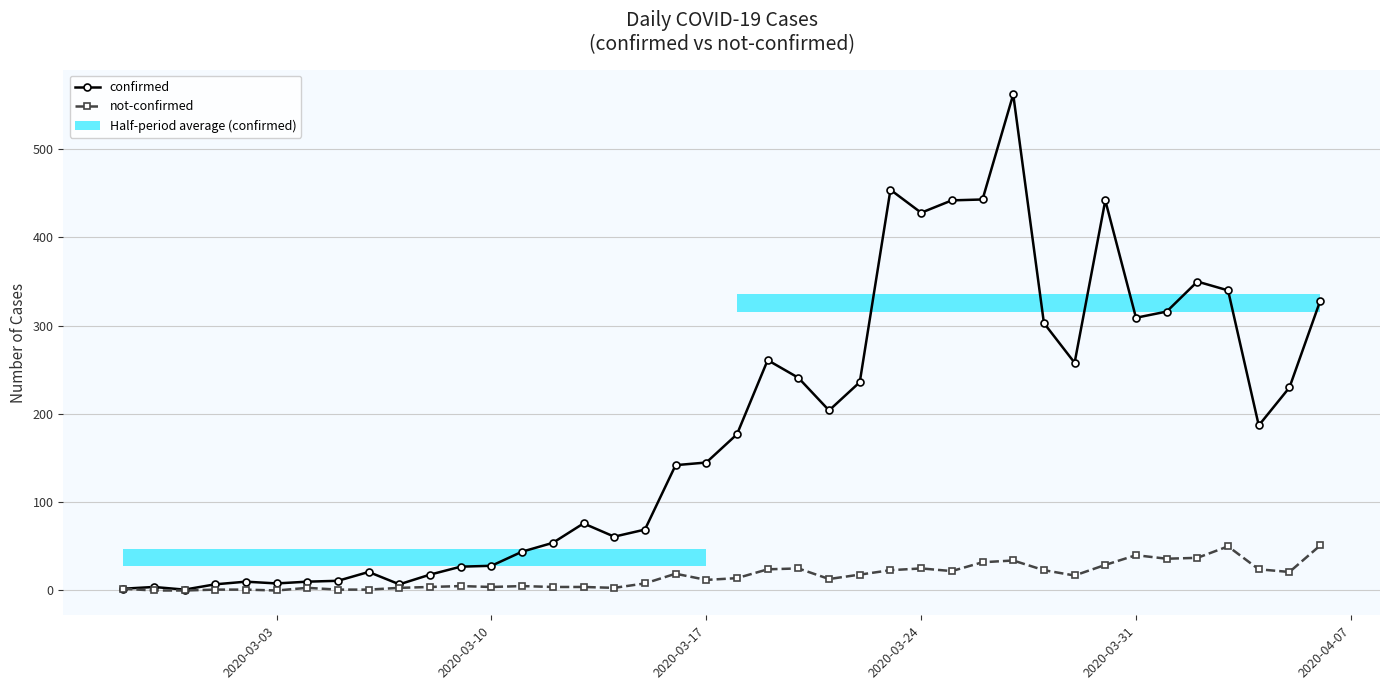

True or false: not-confirmed has more than 0 points higher than both neighbors.

True